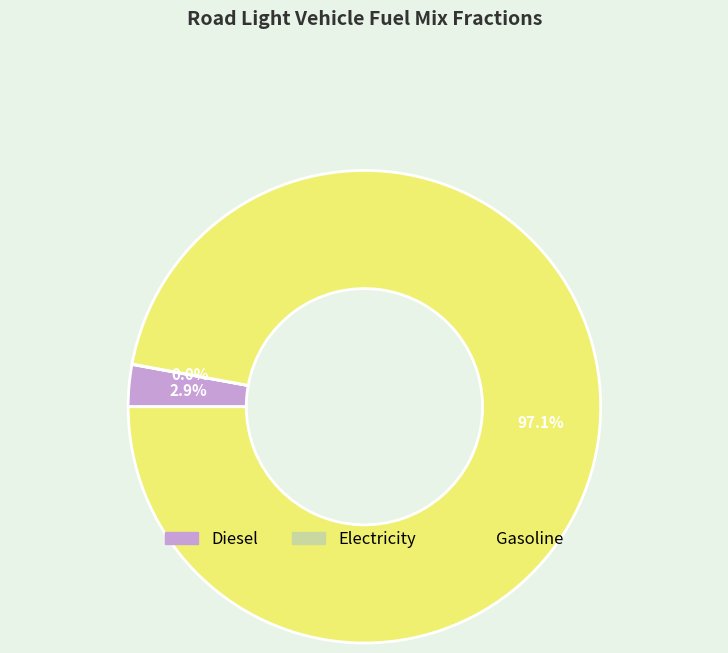

What percentage do frac_trns_fuelmix_road_light_gasoline and frac_trns_fuelmix_road_light_electricity together represent?

97.1%